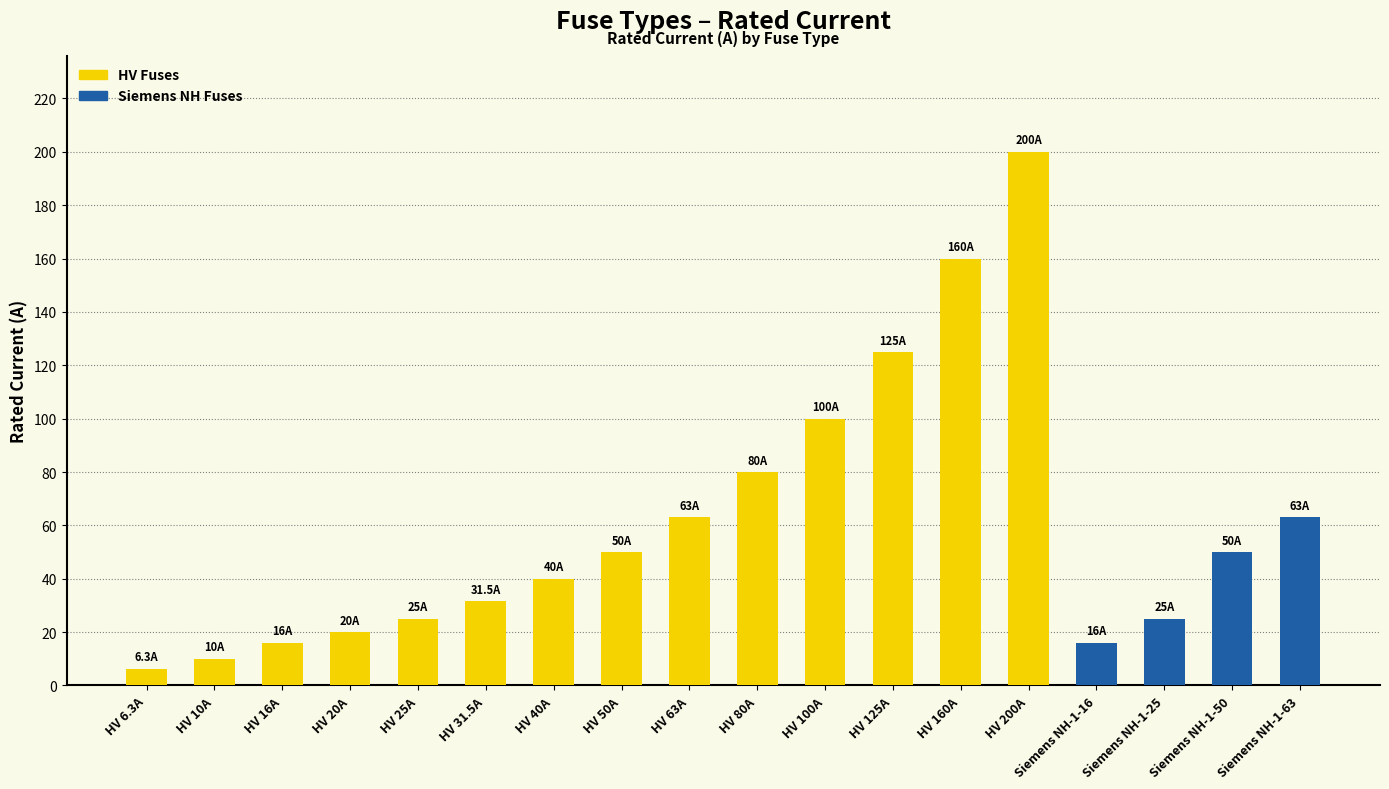

Read the value at HV 25A.

25.0